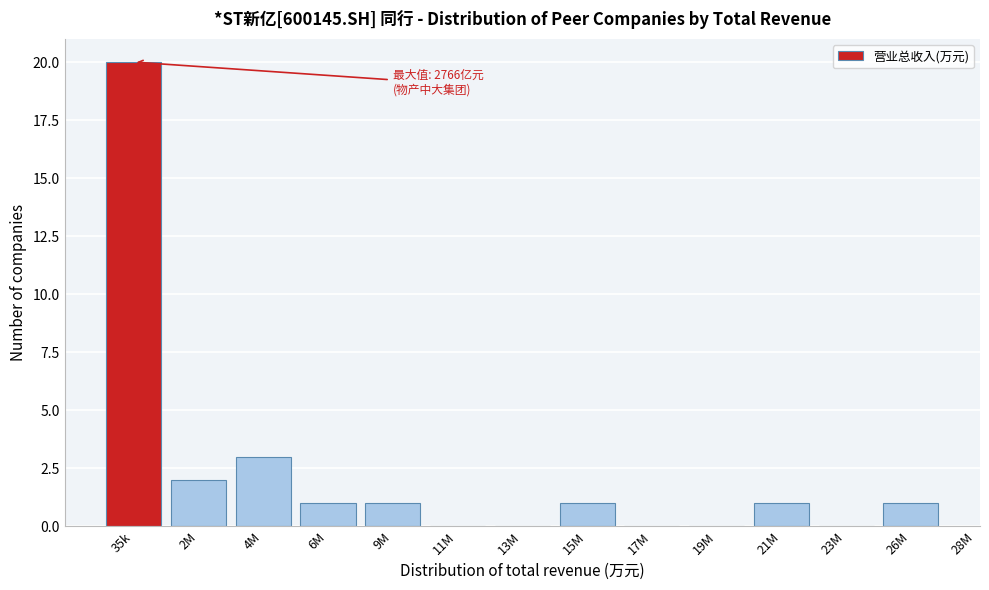

Reading left to right, transcribe all the data shown in this chart.

35k=20	2M=2	4M=3	6M=1	9M=1	11M=0	13M=0	15M=1	17M=0	19M=0	21M=1	23M=0	26M=1